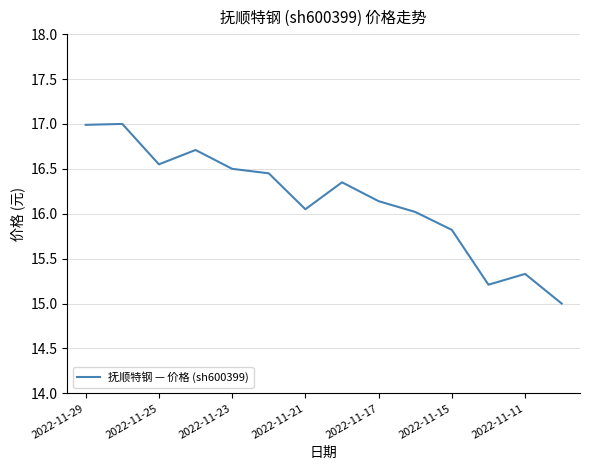

What is the difference between the maximum and minimum values?

2.0